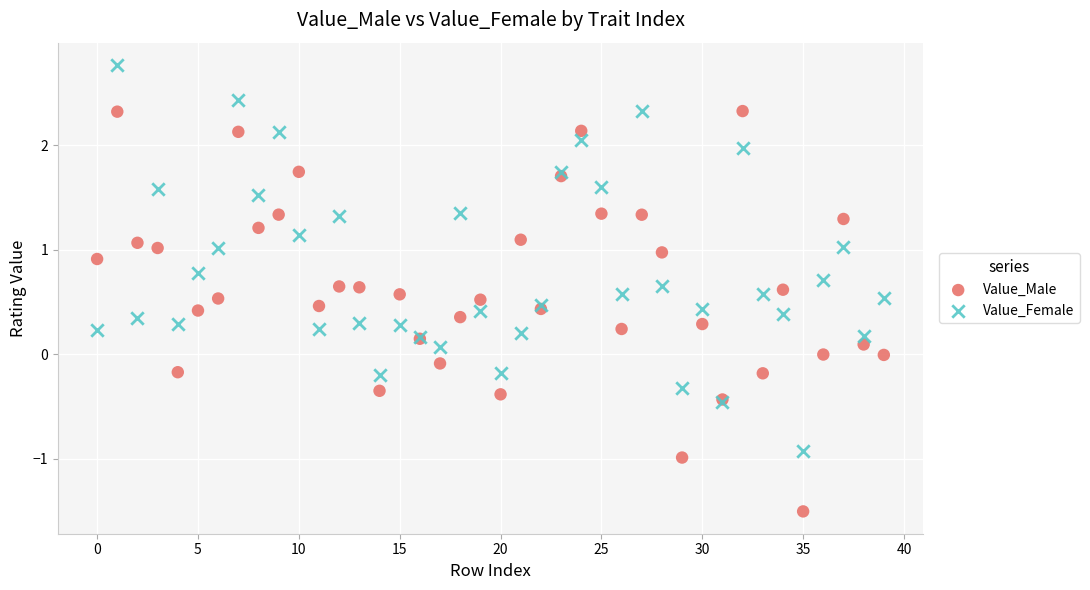

Which series has the largest Y range (max minus min)?

Value_Male